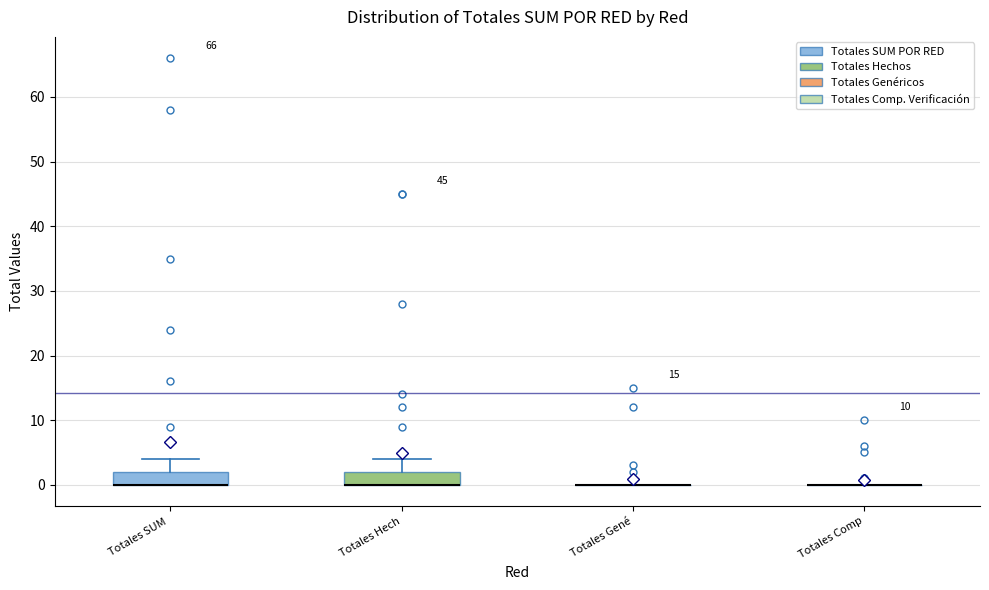

Reading left to right, read every box against the y-axis: the position of its median line, the range the box covers, and the ends of its whiskers. The values are not printed on the chart, so give them approximately, as read against the axis.

Totales SUM: median 0 (drawn on the box's lower edge), box 0 to 2, whiskers 0 to 4
Totales Hech: median 0 (drawn on the box's lower edge), box 0 to 2, whiskers 0 to 4
Totales Gené: box collapsed to a line at 0, whiskers 0 to 0
Totales Comp: box collapsed to a line at 0, whiskers 0 to 0